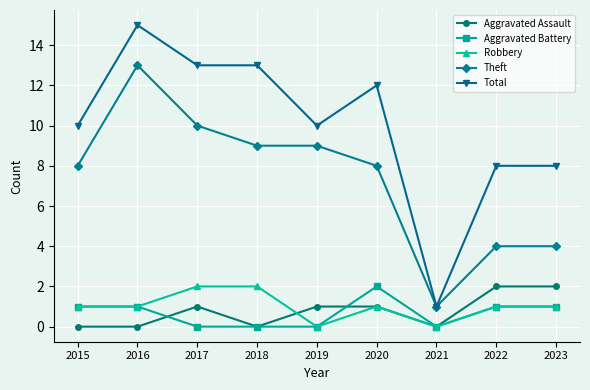

At which label does Total reach its minimum?

2021